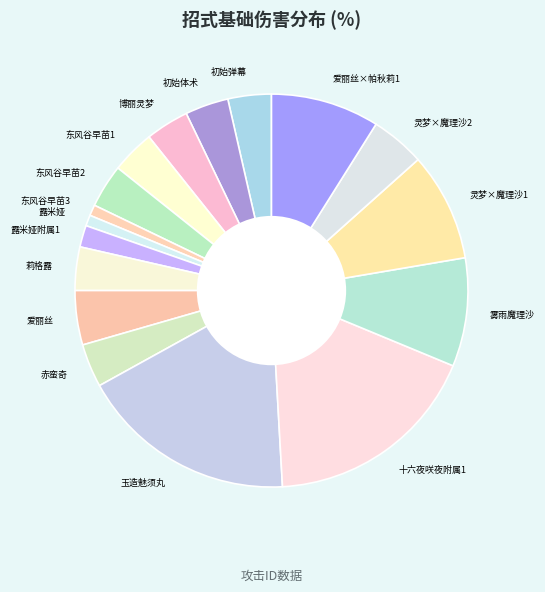

Is the sum of 爱丽丝 and 玉造魅须丸 greater than half?

No